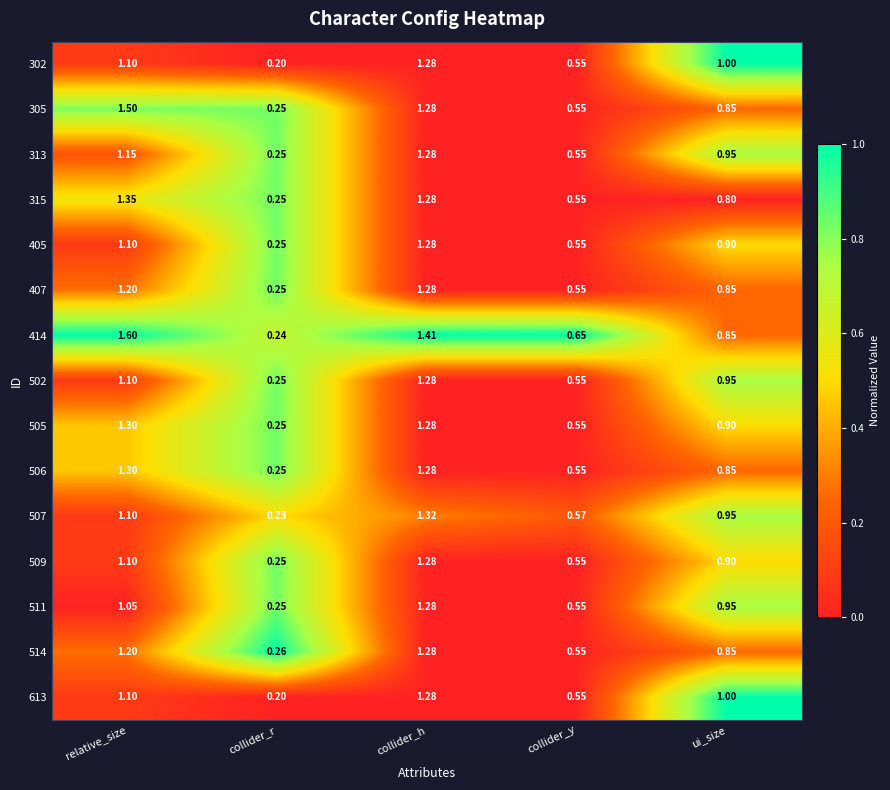

At which category does the chart reach its minimum across all series?

collider_r